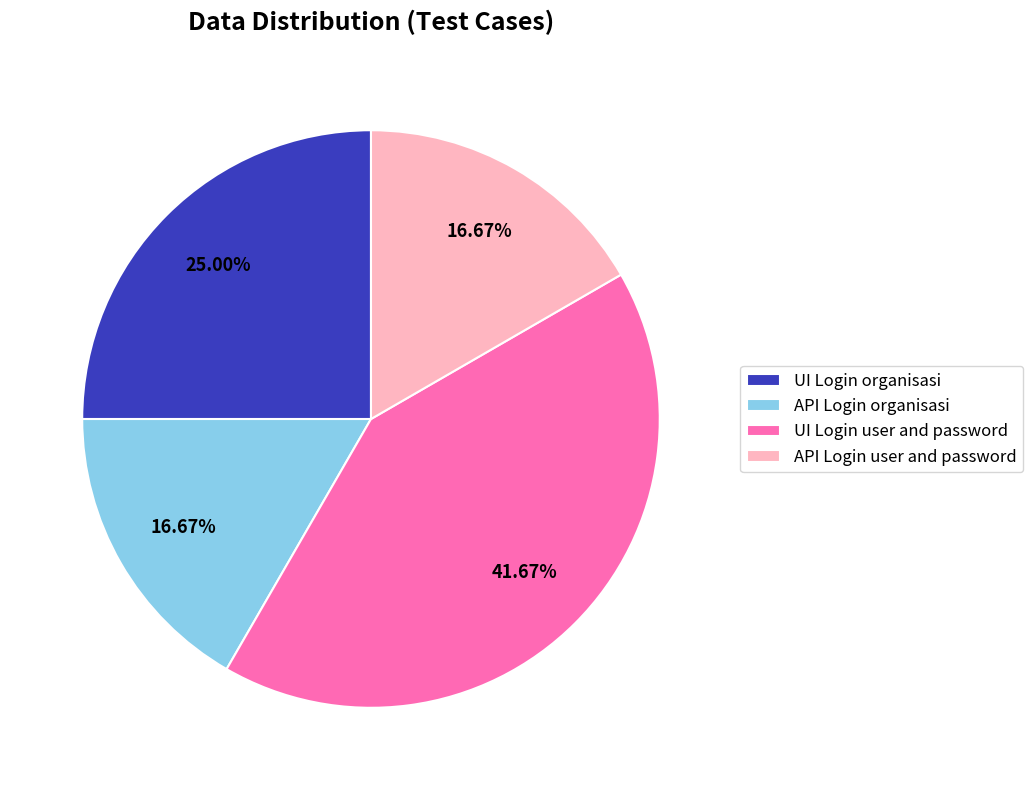

Is it true that API Login organisasi is 17% of the pie?

True